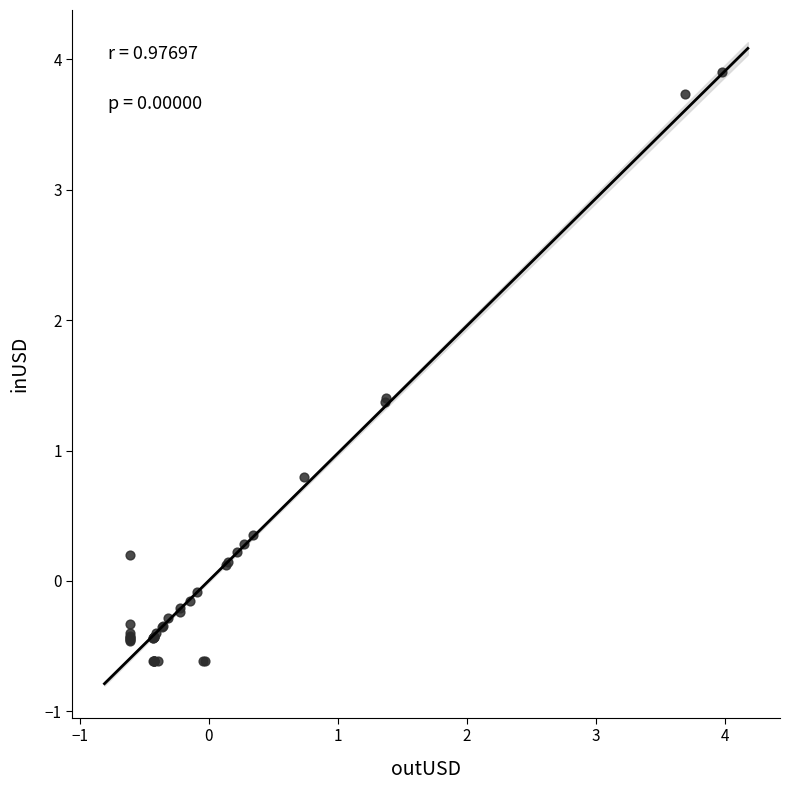

What Y value in the scatter plot is closest to 1?

0.8